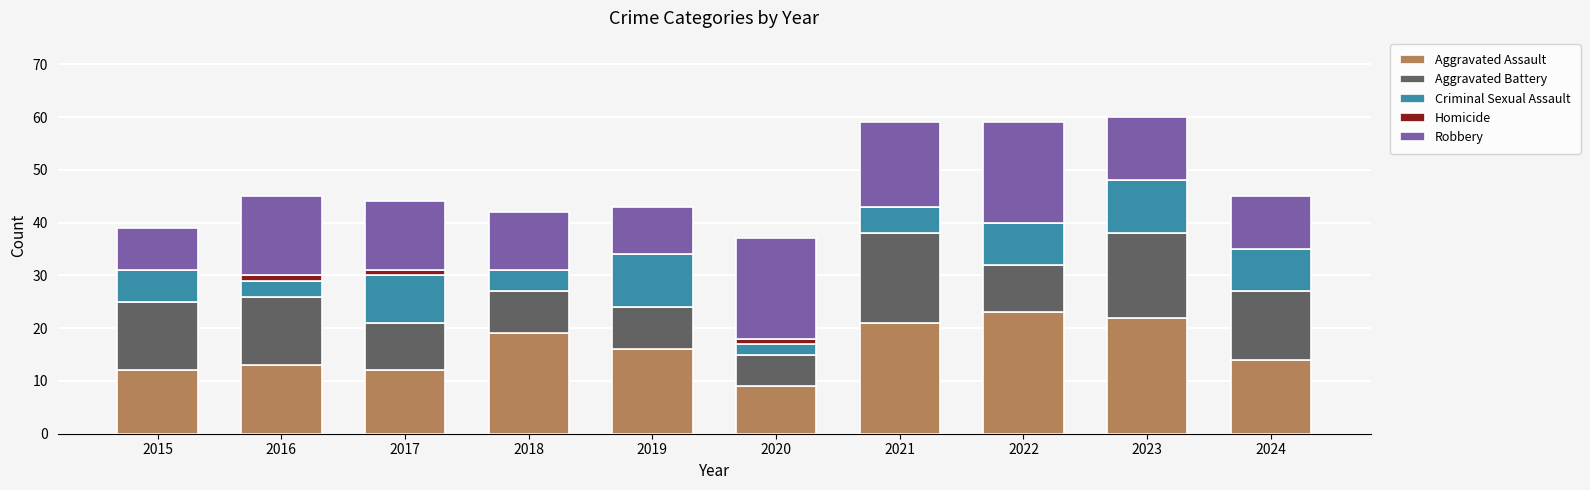

What is the sum of the Aggravated Assault values at 2015 and 2024?

26